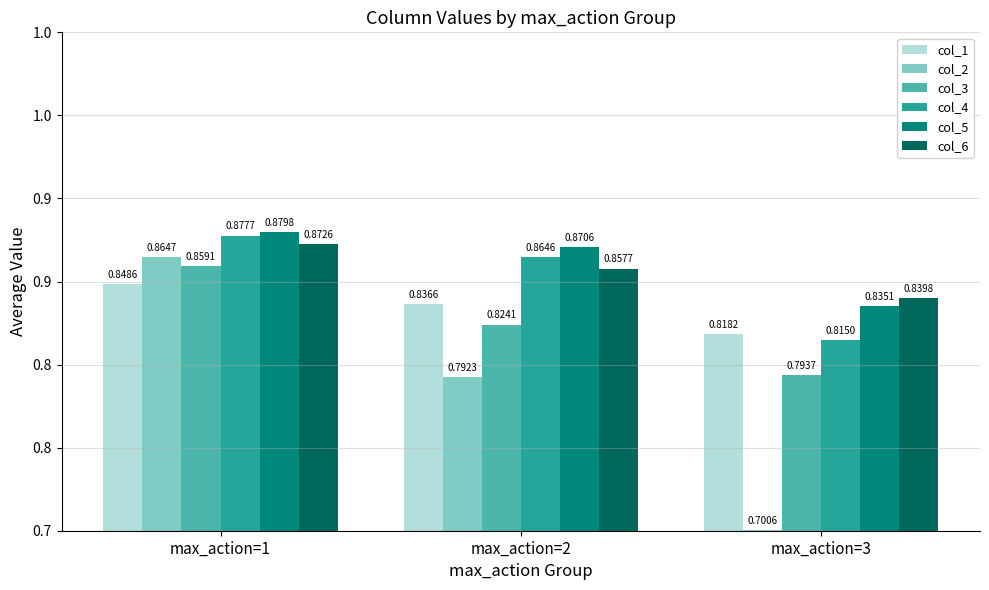

What are all the series names shown in the legend?

col_1, col_2, col_3, col_4, col_5, col_6